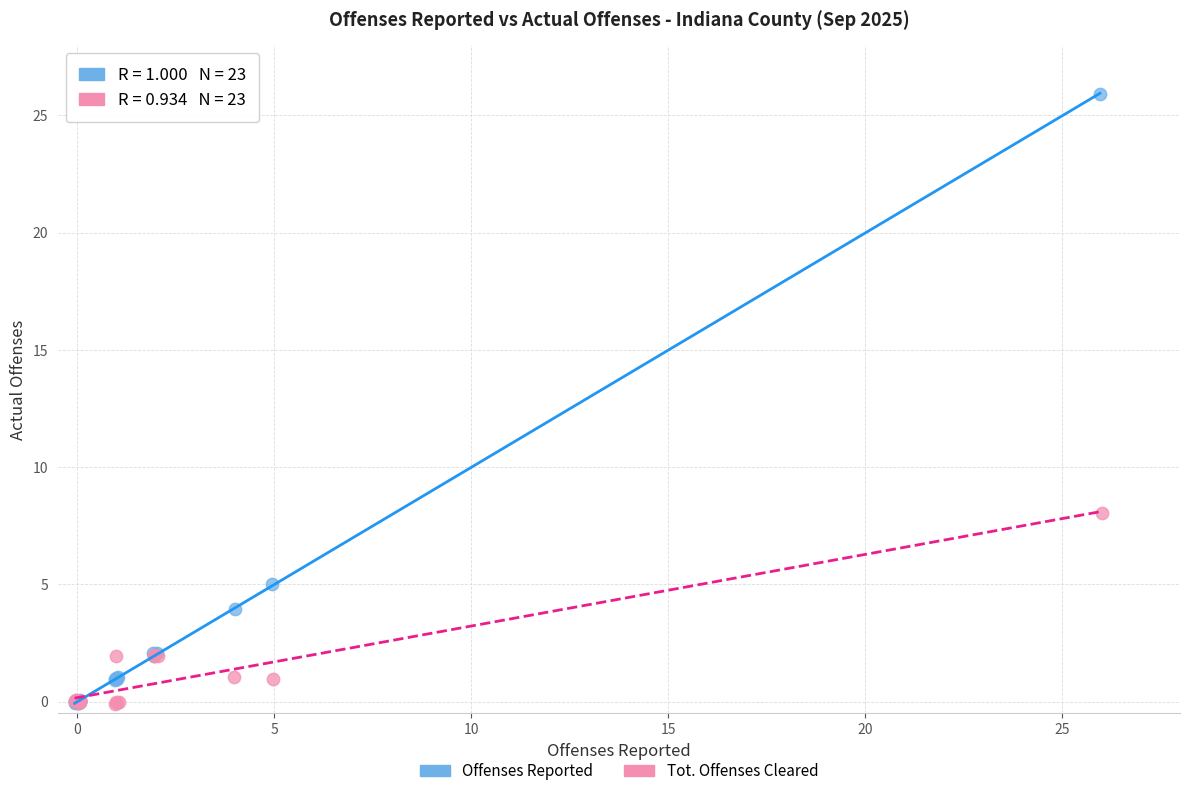

Which series has the largest Y range (max minus min)?

Offenses Reported